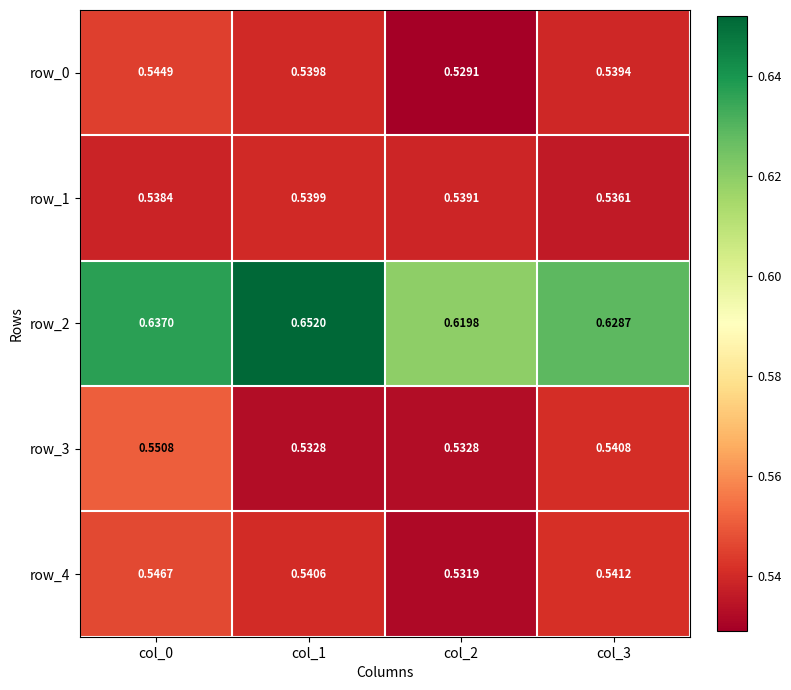

How many distinct data groups are displayed?

5